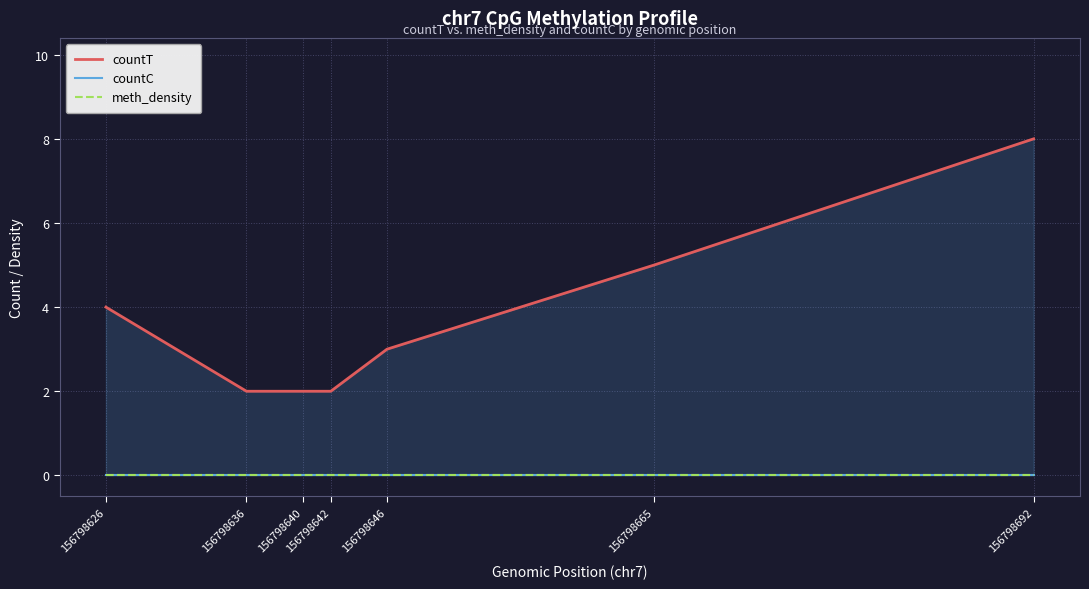

The value of countC at 156798626 is 0. True or false?

True